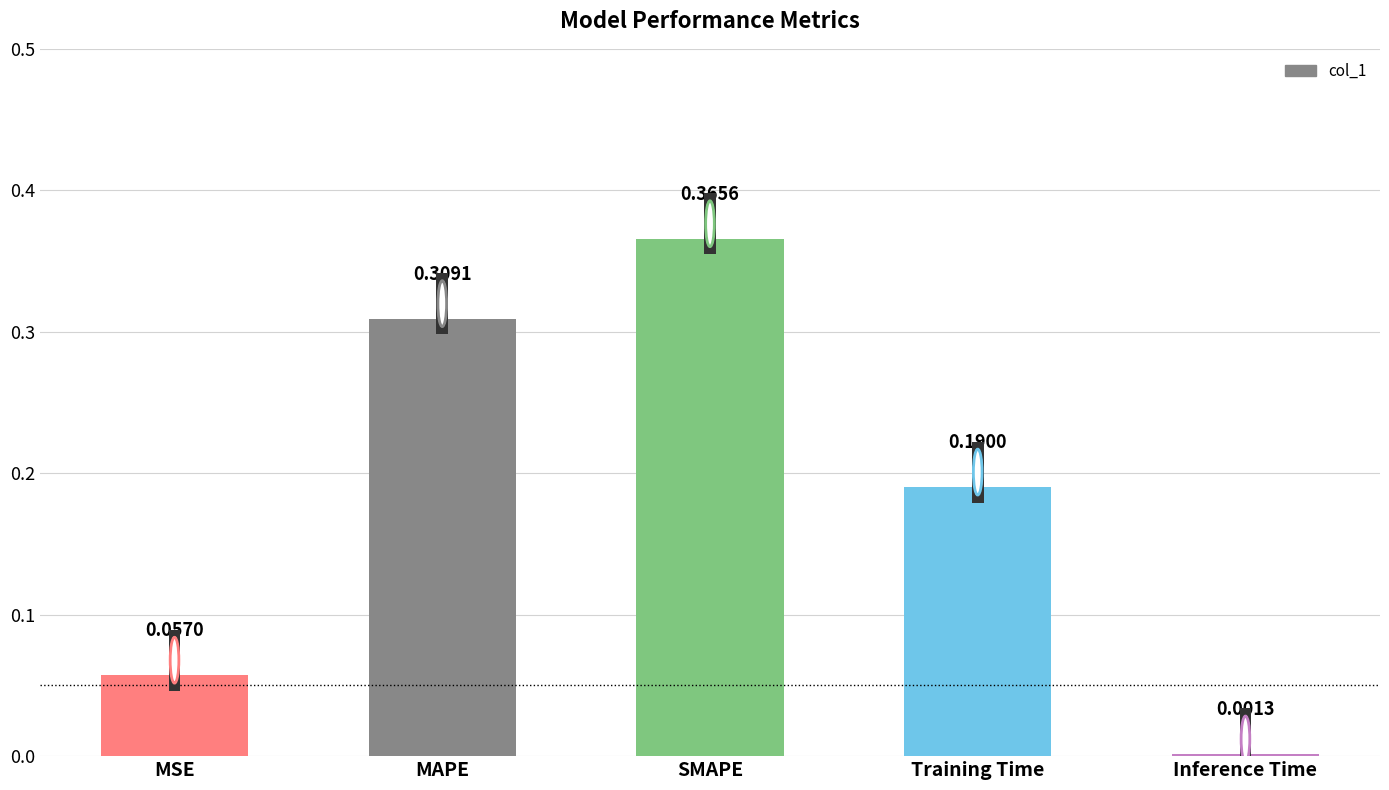

Where is the data nearest to the value 0?

Inference Time